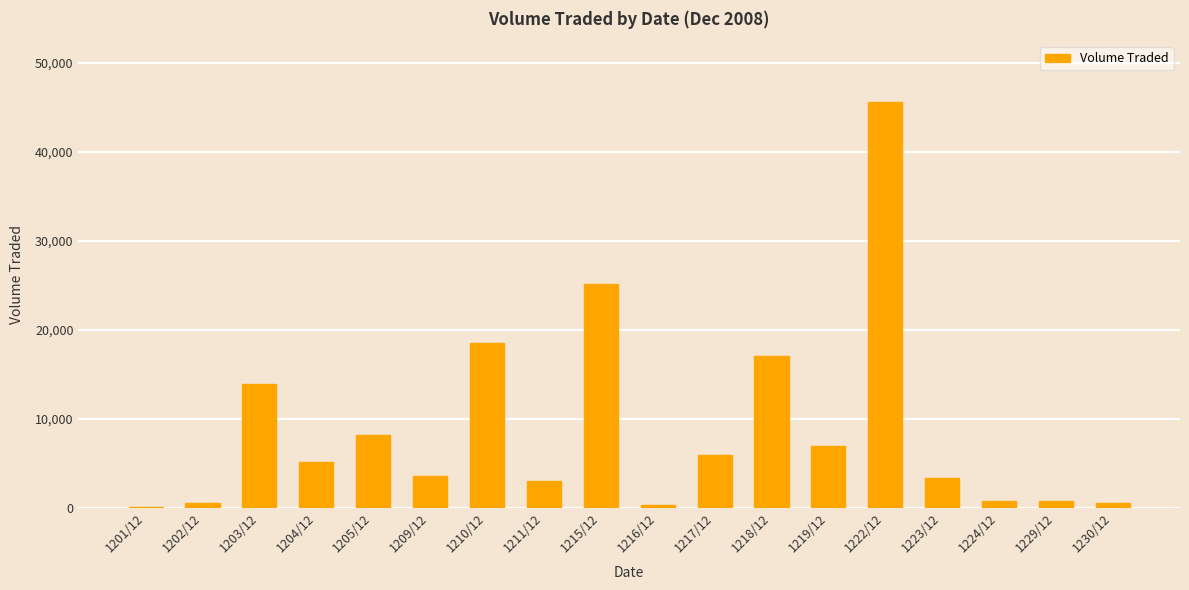

Which has a higher value, 1203/12 or 1218/12?

1218/12